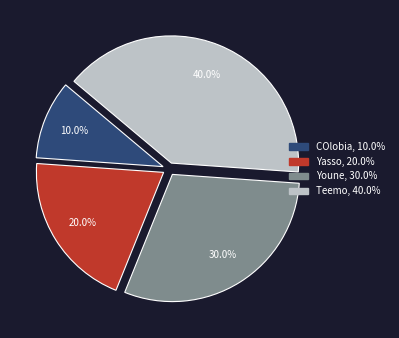

The COlobia slice represents 23% of the pie. True or false?

False